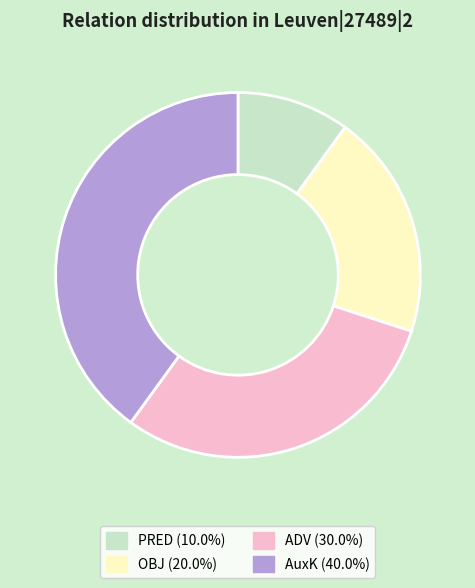

Between ADV and OBJ, which is larger?

ADV